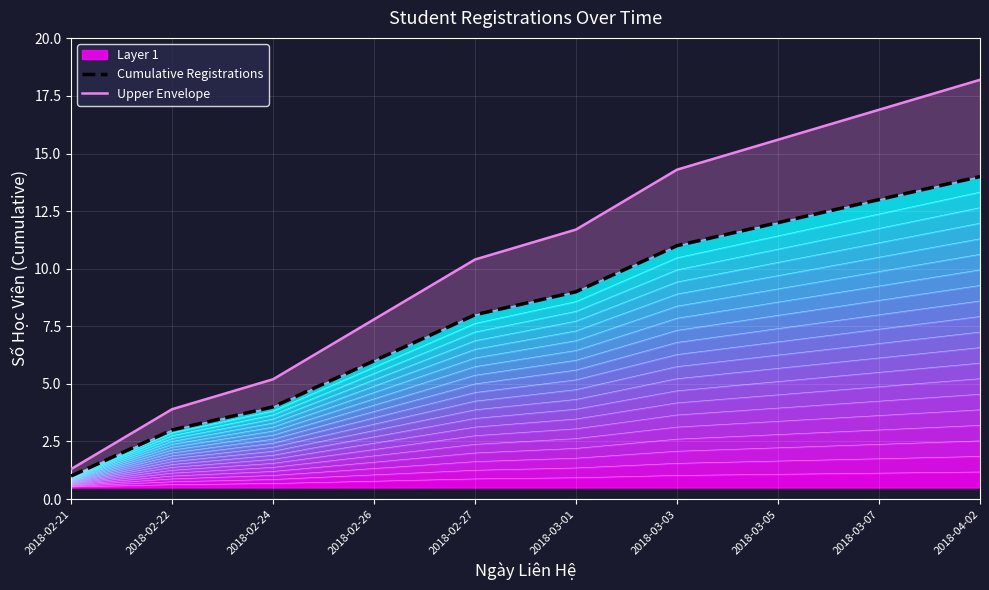

What is the minimum value for Layer 1?

0.5